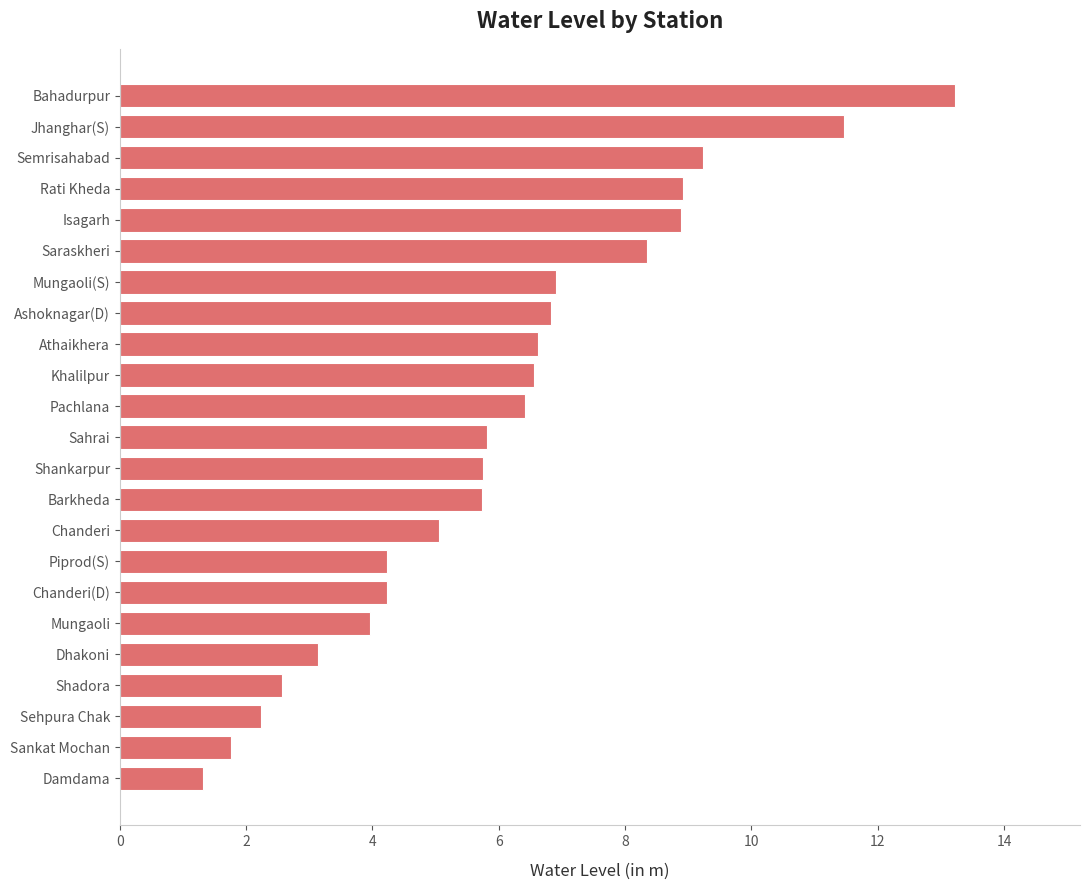

Approximately how many times larger is the value at Athaikhera compared to Dhakoni?

2.1